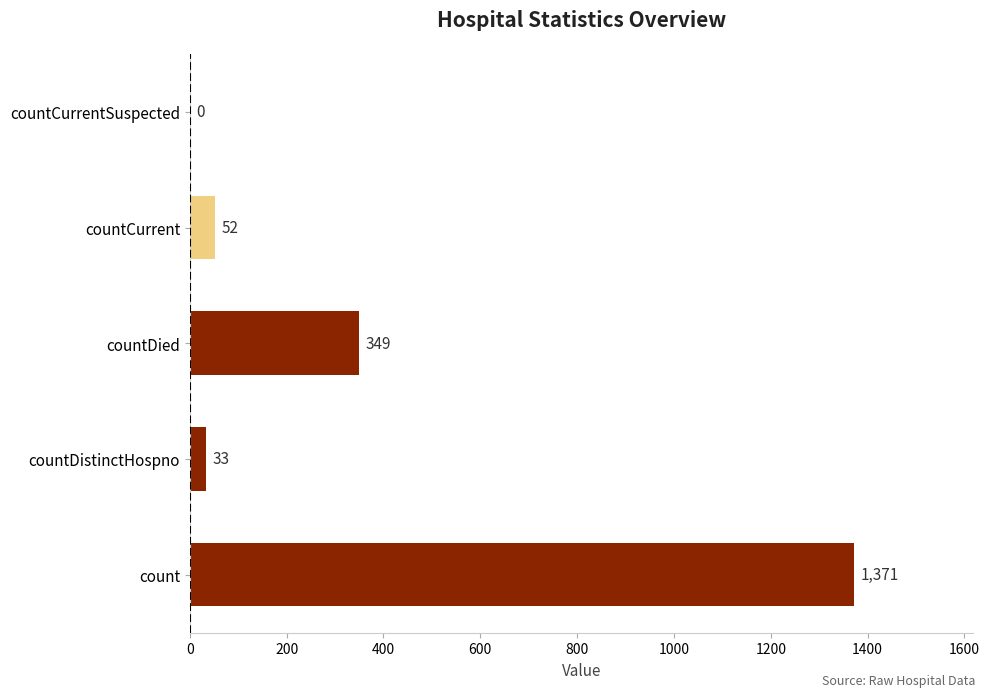

Reading bottom to top, what are all the values shown in this chart?

count=1371	countDistinctHospno=33	countDied=349	countCurrent=52	countCurrentSuspected=0